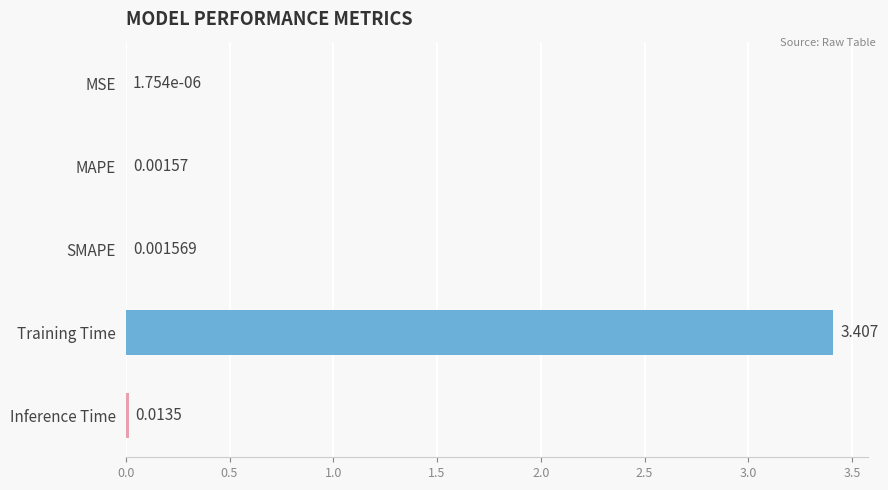

Count the number of categories in the chart.

5